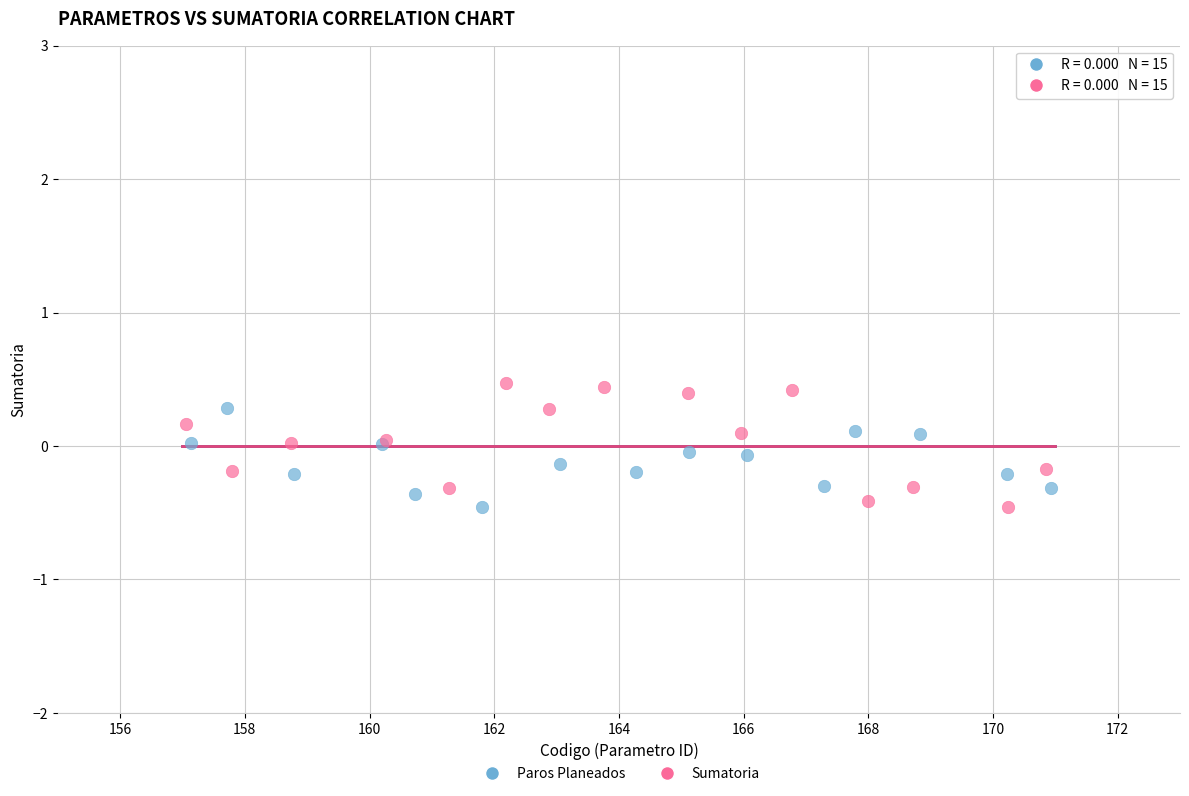

Which series has the widest spread of Y values?

Sumatoria